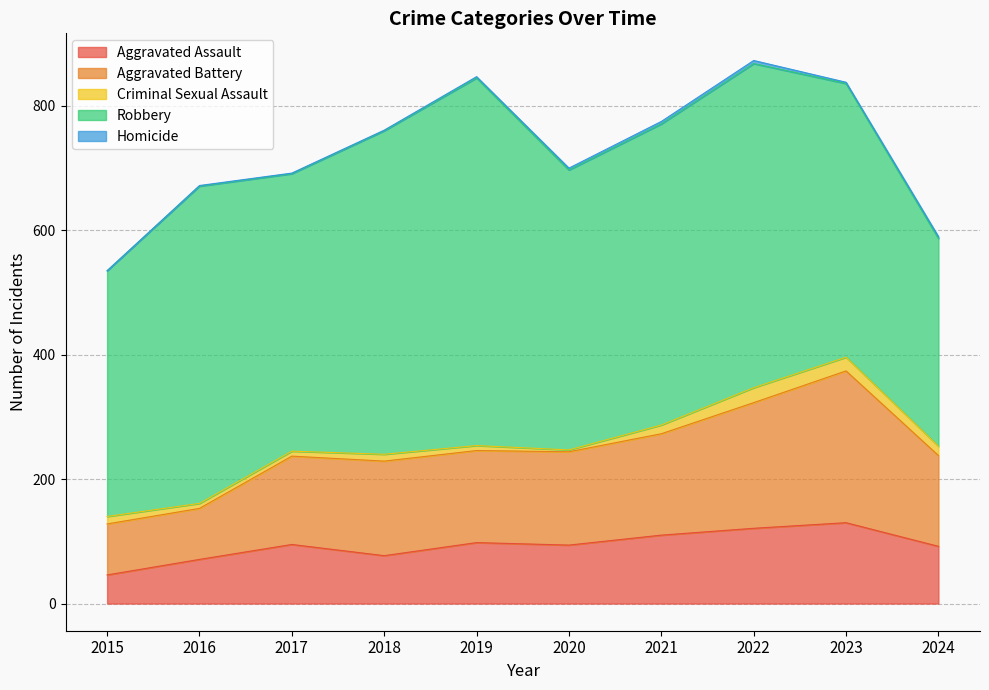

Reading left to right, extract all data points from this chart.

Aggravated Assault: 46	71	95	77	98	94	110	121	130	92
Aggravated Battery: 82	82	142	152	148	150	163	202	244	146
Criminal Sexual Assault: 12	8	8	11	8	3	14	24	22	15
Robbery: 395	510	446	520	591	450	484	521	440	334
Homicide: 0	1	1	1	2	3	4	5	2	3